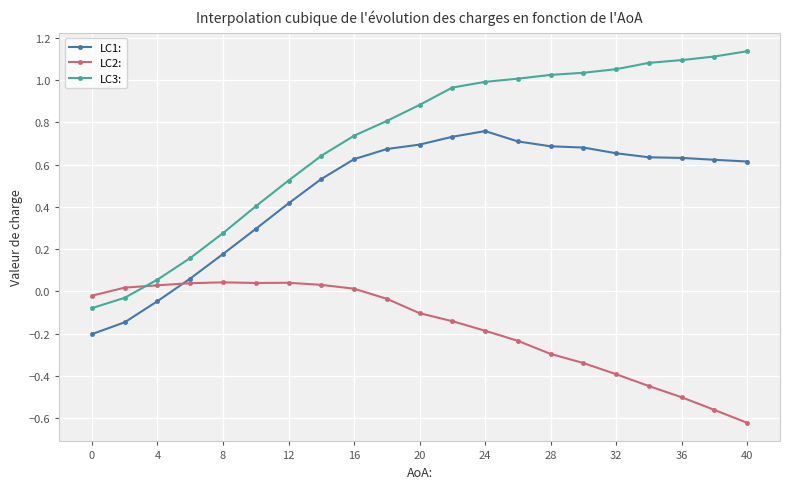

Which series has the largest range (max minus min)?

LC3: